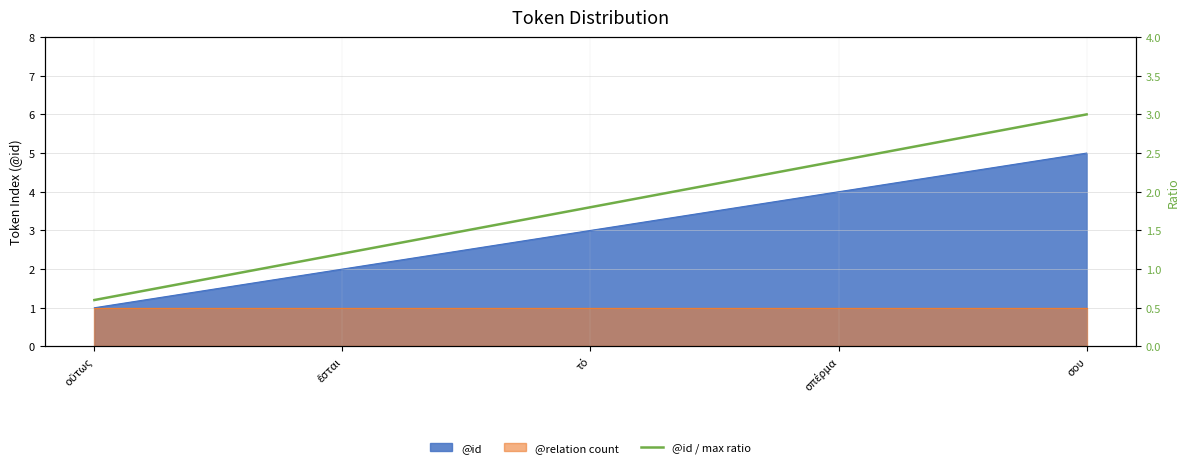

Rank the categories by value from highest to lowest.

σου, σπέρμα, τό, ἔσται, οὕτως